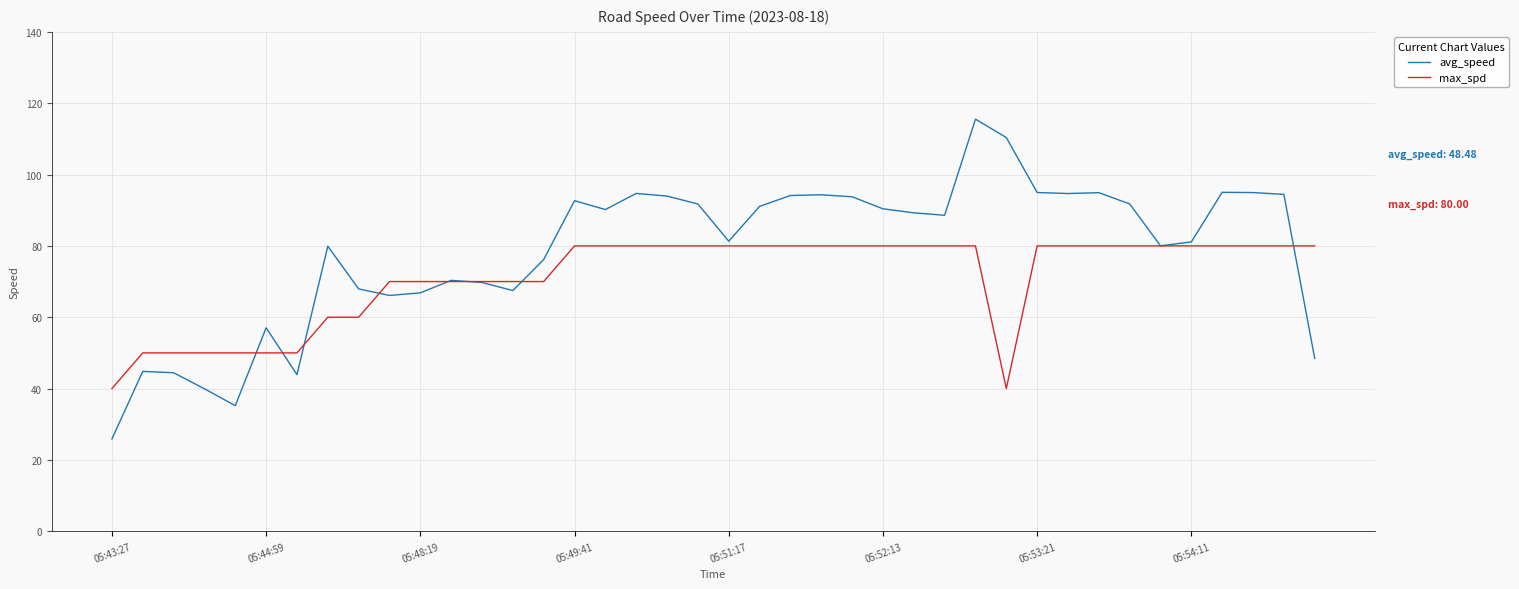

Rank the series by their maximum value, from highest to lowest.

avg_speed, max_spd